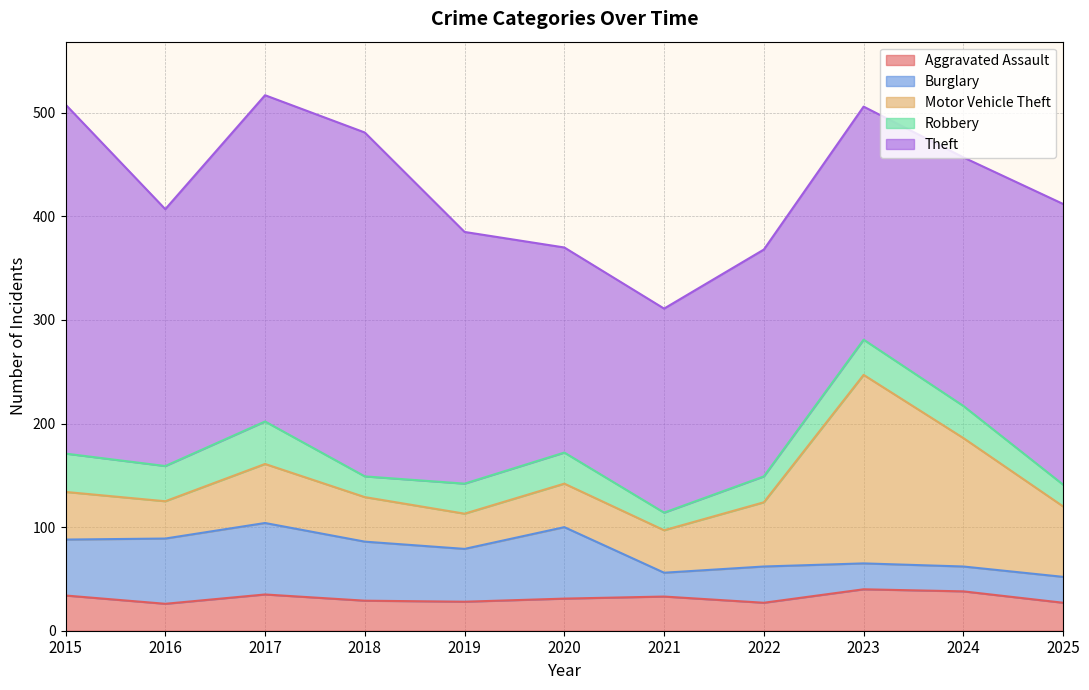

What is the spread (max minus min) of values at 2023?

200